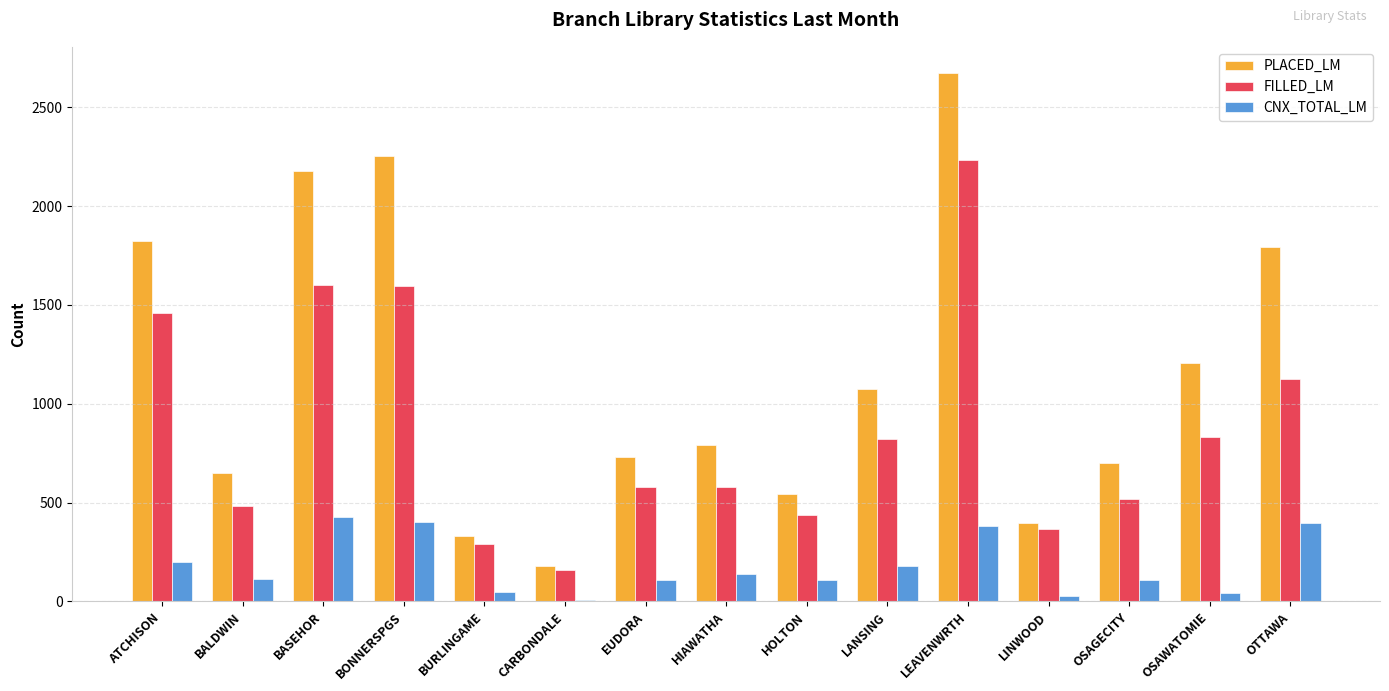

True or false: FILLED_LM has a value of 120 at LINWOOD.

False